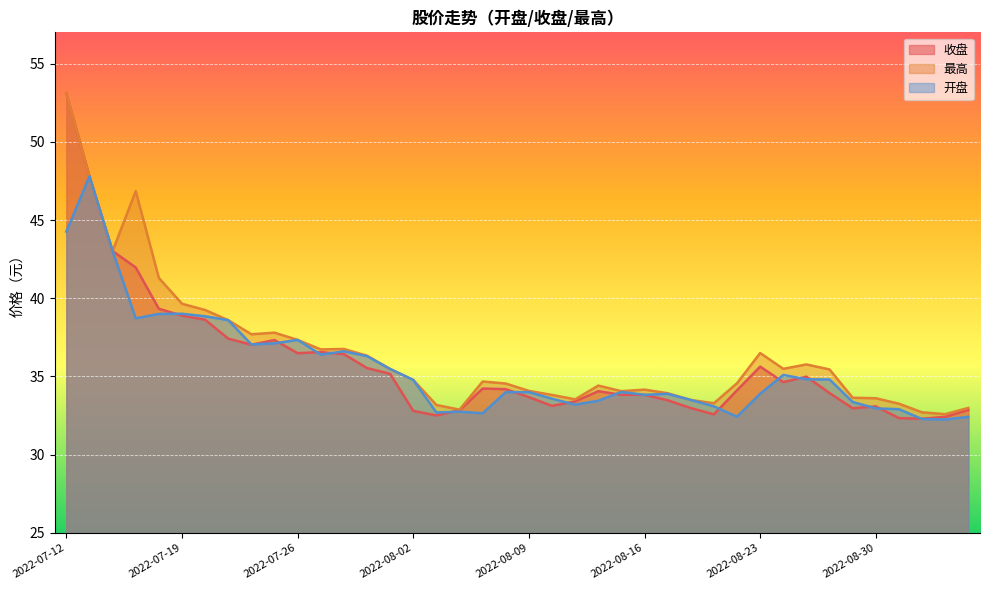

Is the value of 开盘 at 2022-08-04 greater than the value of 收盘 at 2022-08-04?

No